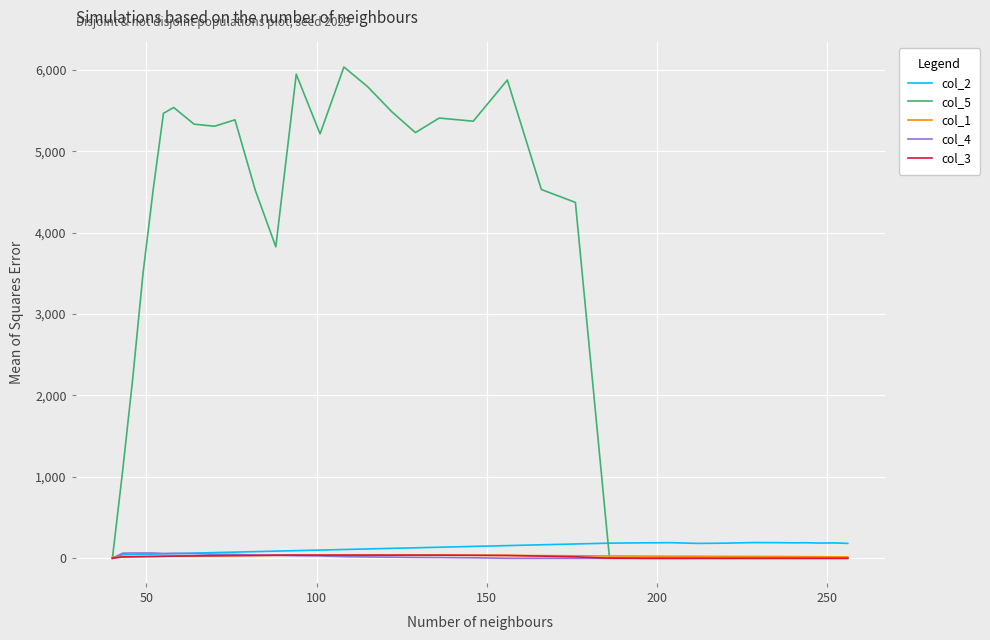

Which series has the widest spread of values?

col_5